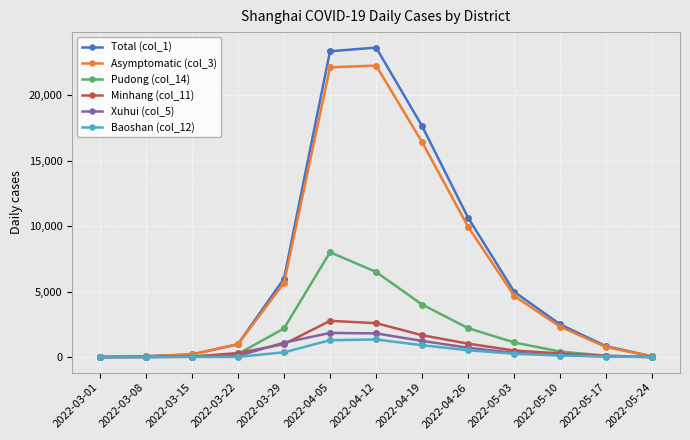

Count the number of data series in this chart.

6